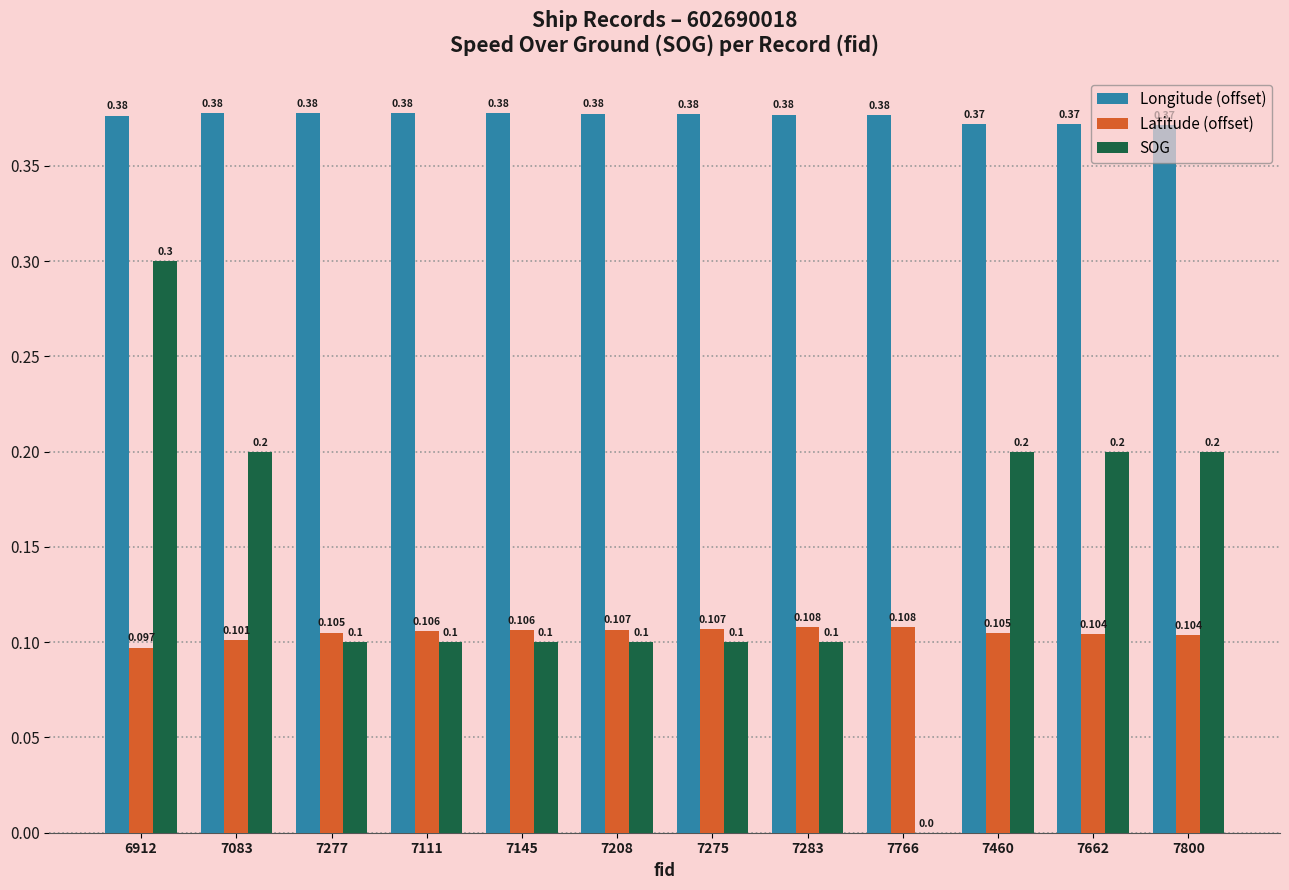

Which series has the largest total across all categories?

Longitude (offset)